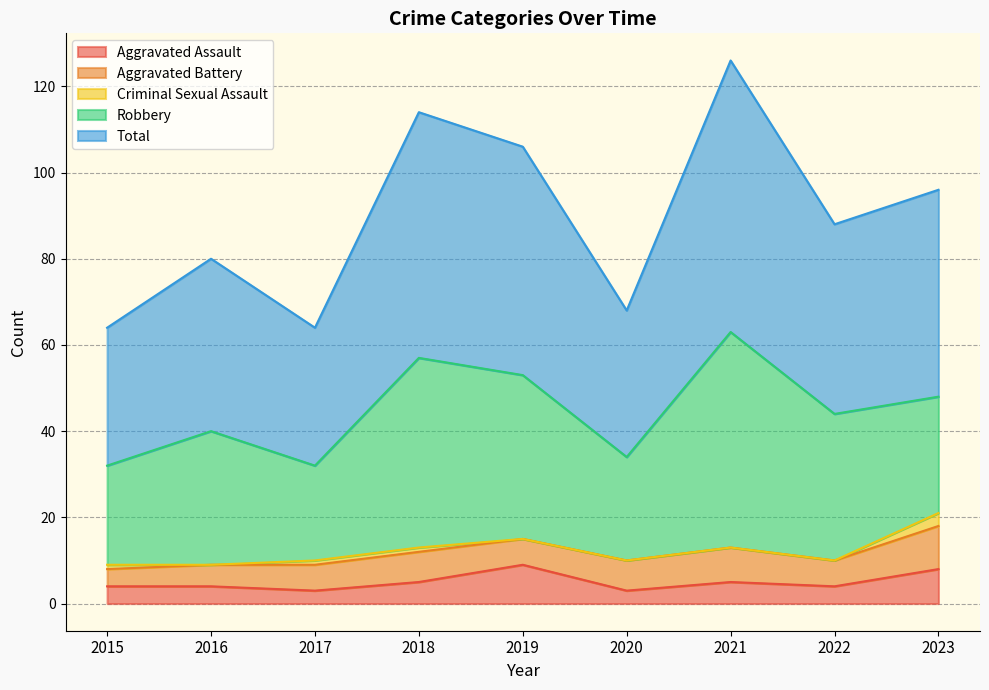

What are all the series names shown in the legend?

Aggravated Assault, Aggravated Battery, Criminal Sexual Assault, Robbery, Total